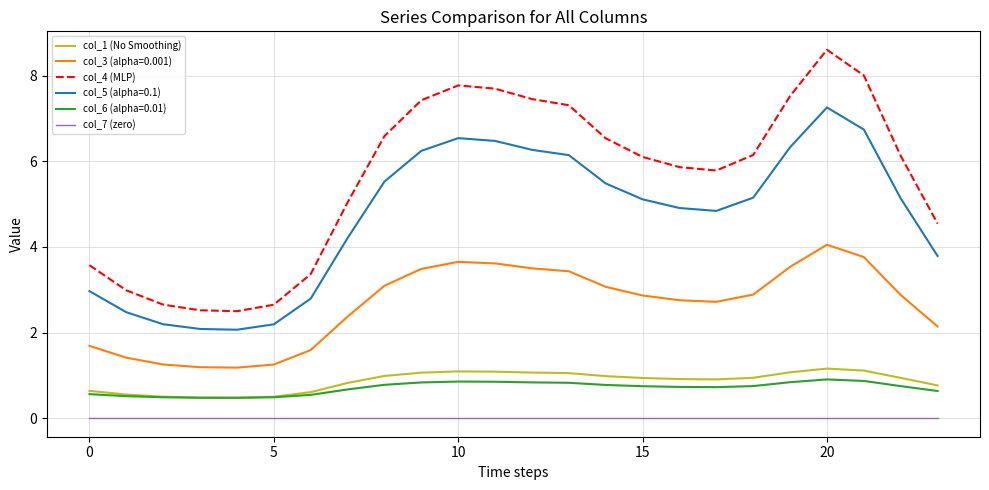

True or false: col_1 (No Smoothing) and col_7 (zero) intersect in this chart.

False